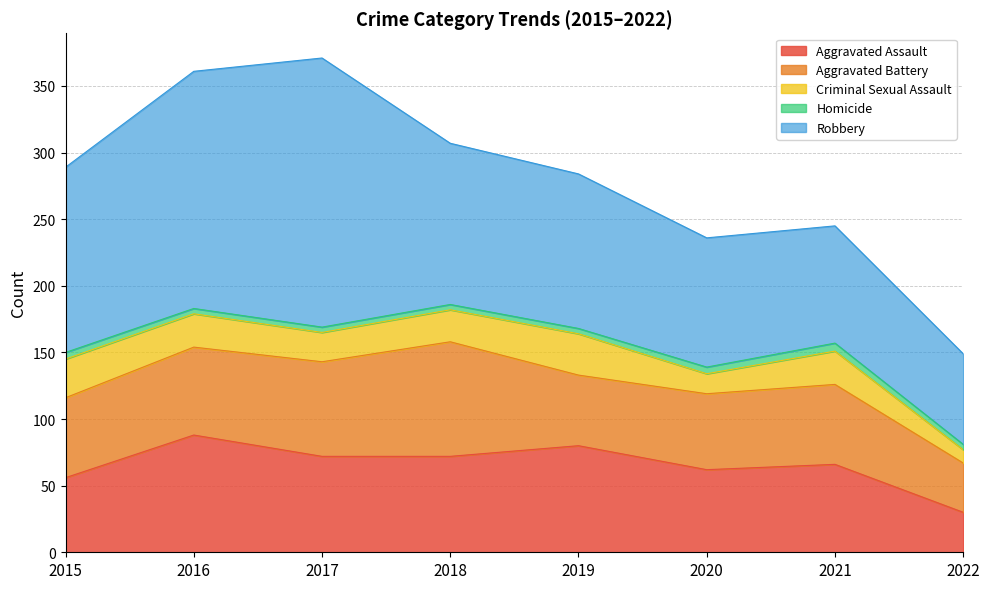

How many interior local peaks does the Robbery series have?

1